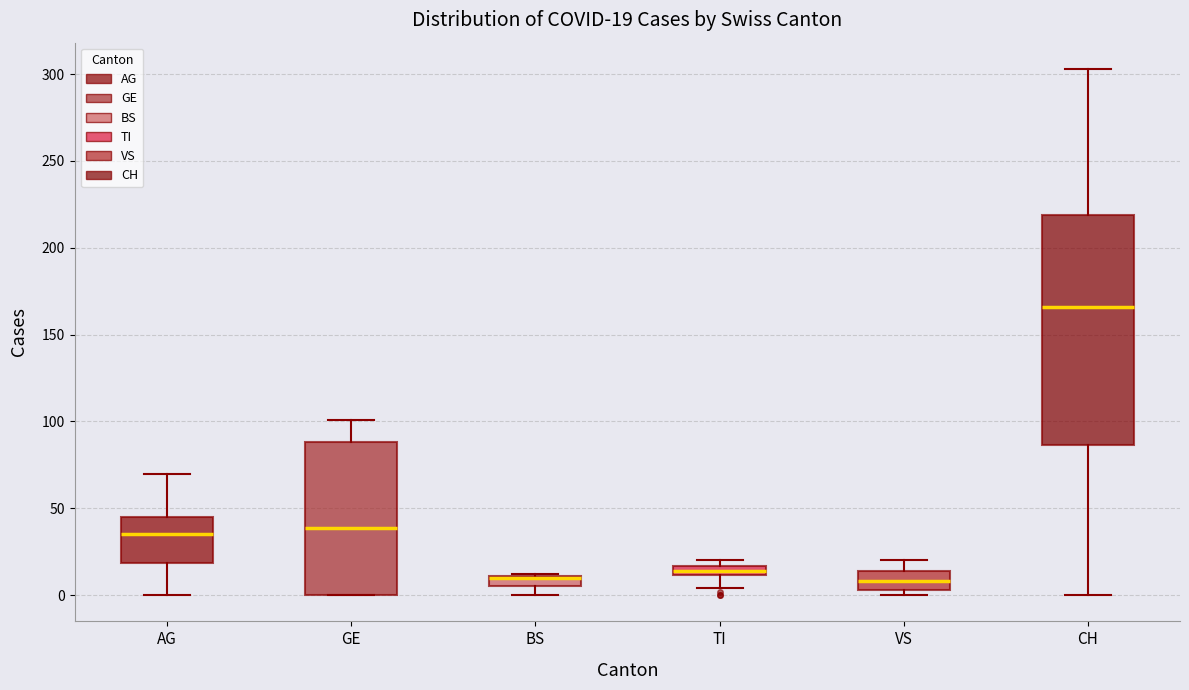

Which box is the tallest, from its lower edge to its upper edge?

CH